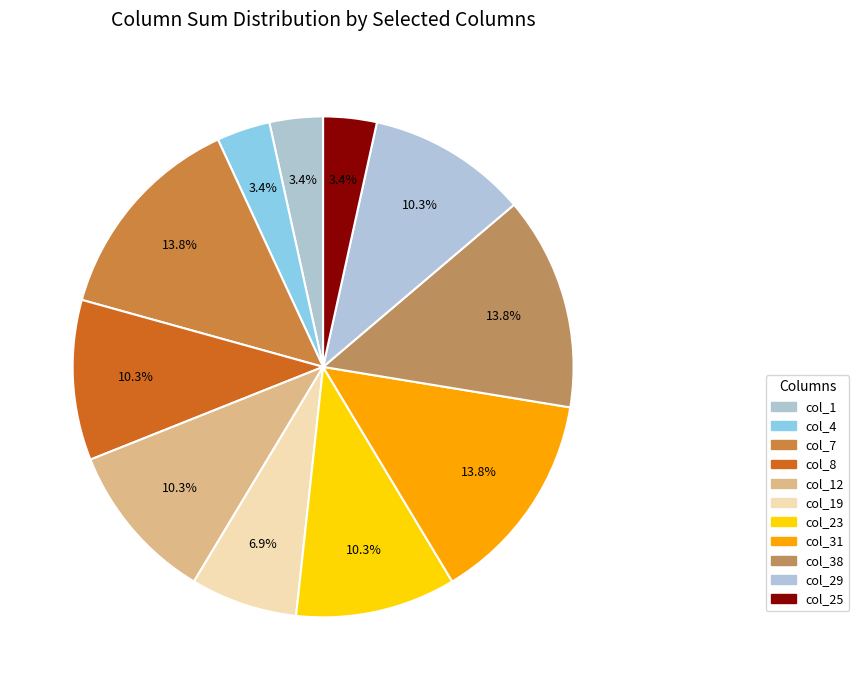

How many segments does this pie chart have?

11